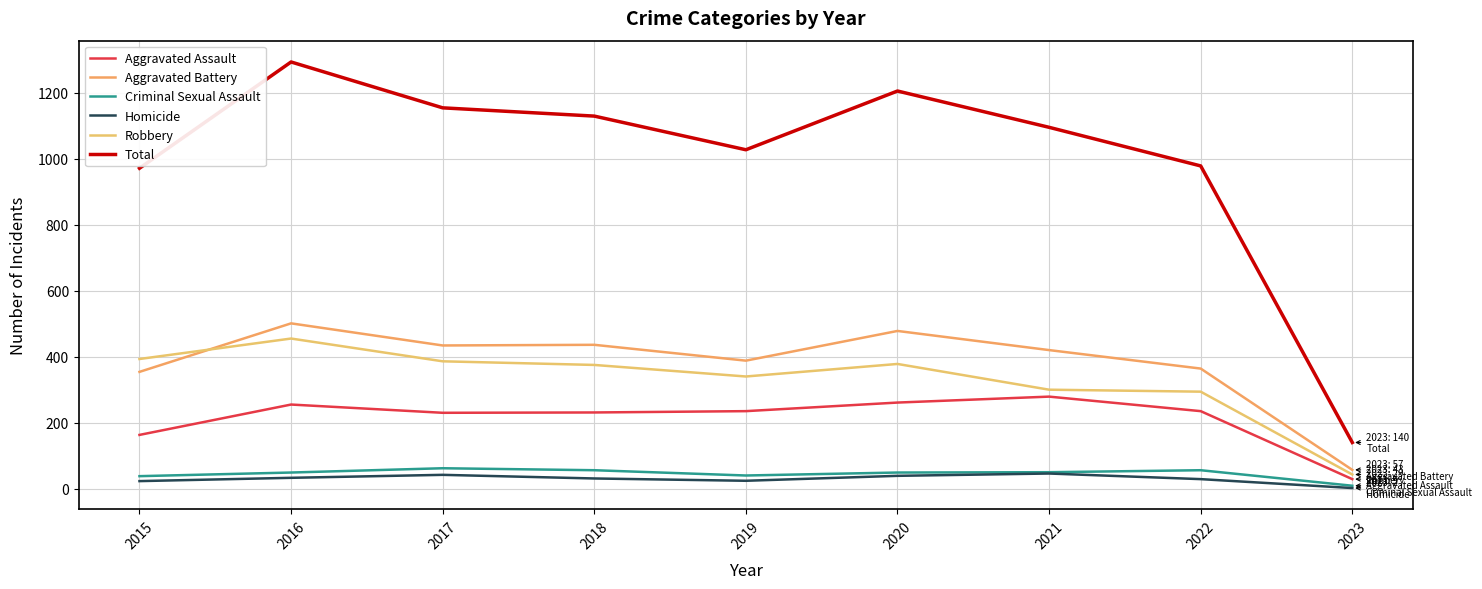

How many interior local peaks does the Homicide series have?

2